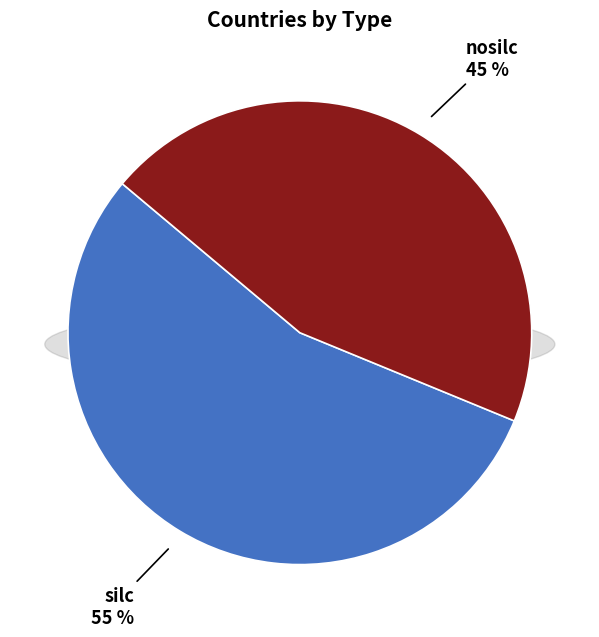

What is the ratio of the value at silc to the value at nosilc?

1.2